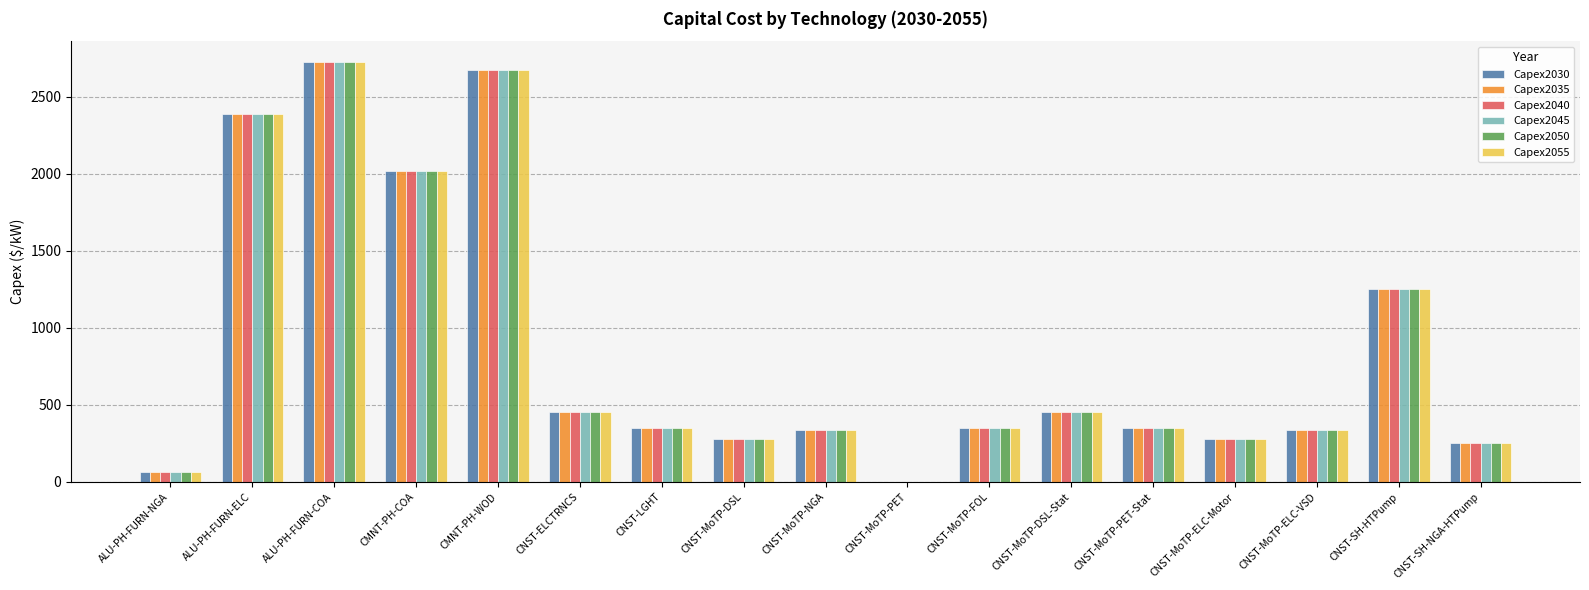

Does the chart contain stacked bars?

No